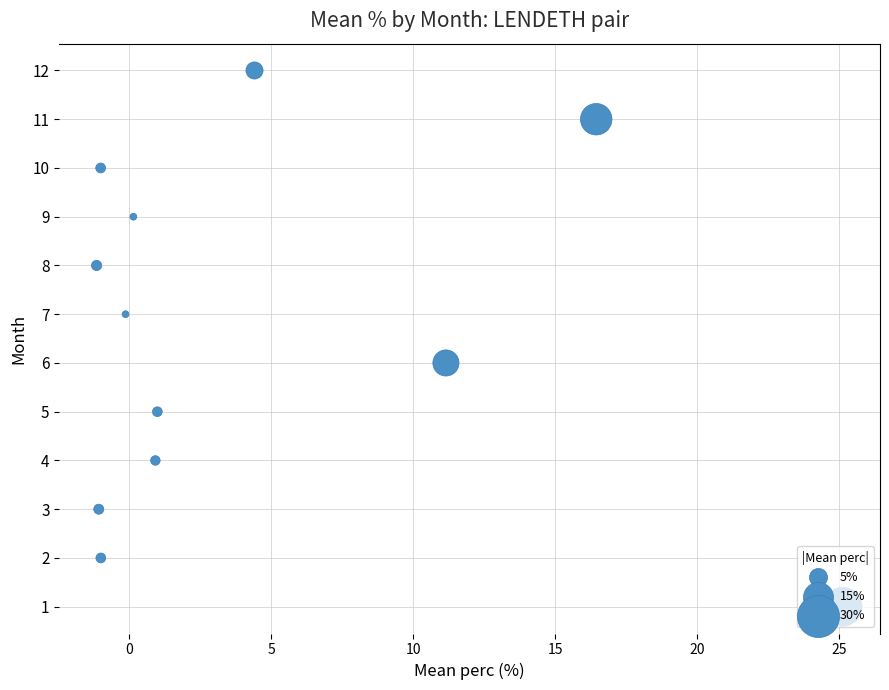

Approximately how many times larger is the value at 20 compared to 25?

0.8